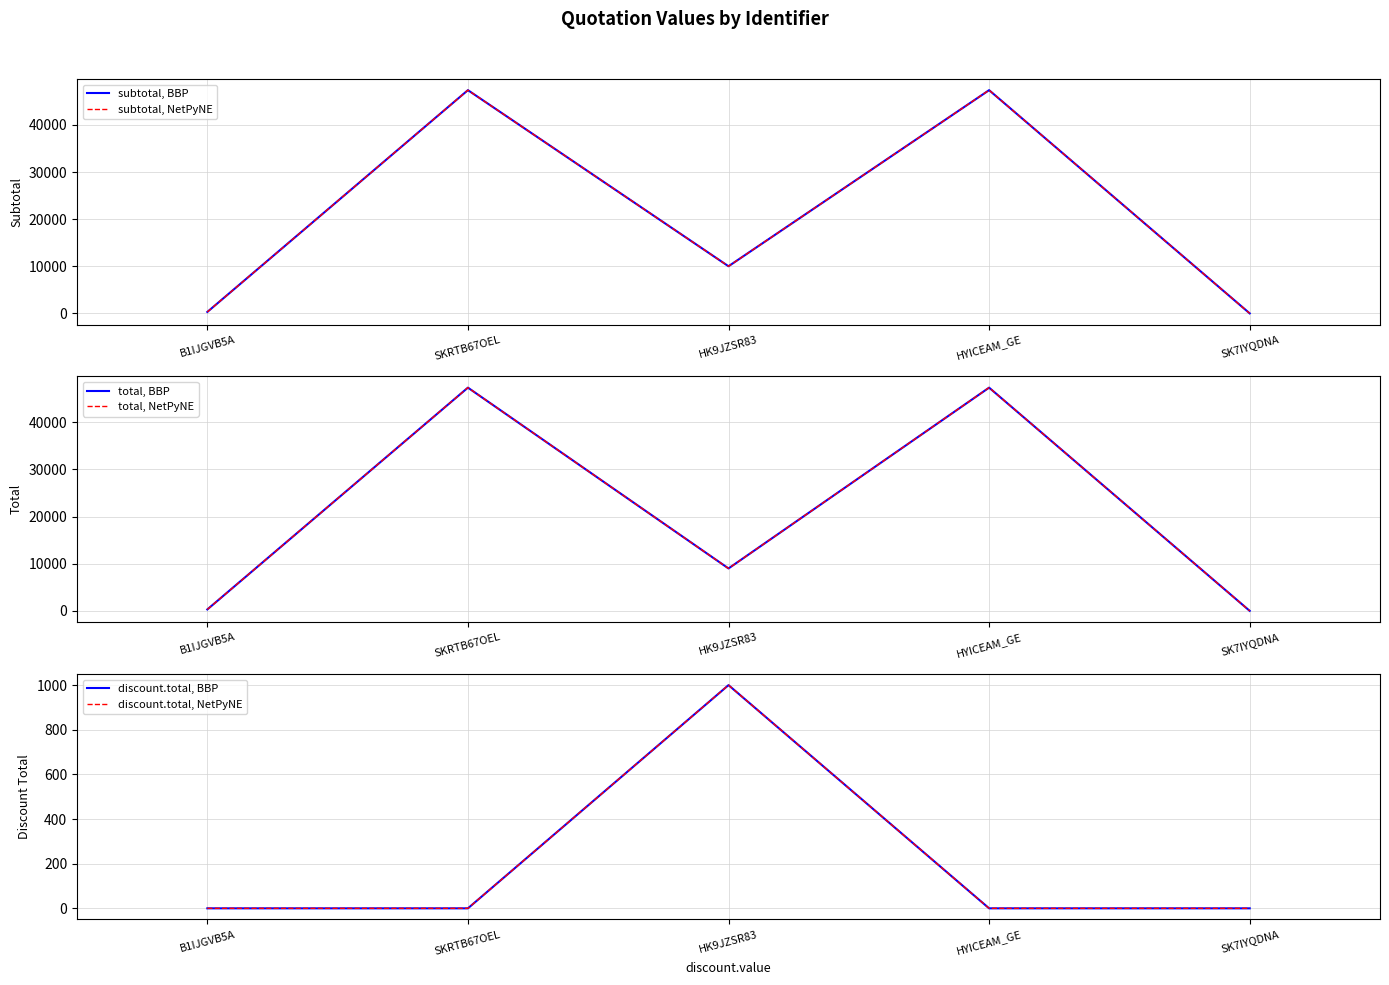

Which category has the highest value across all series?

SKRTB67OEL